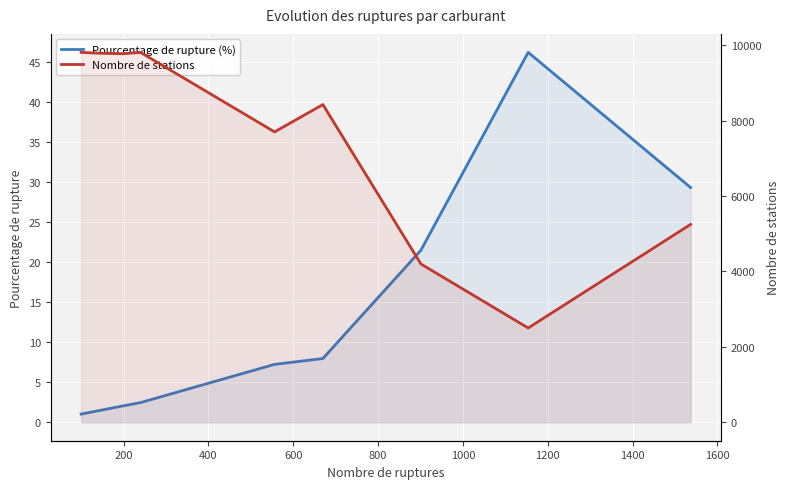

True or false: Nombre de stations has more than 2 points higher than both neighbors.

False